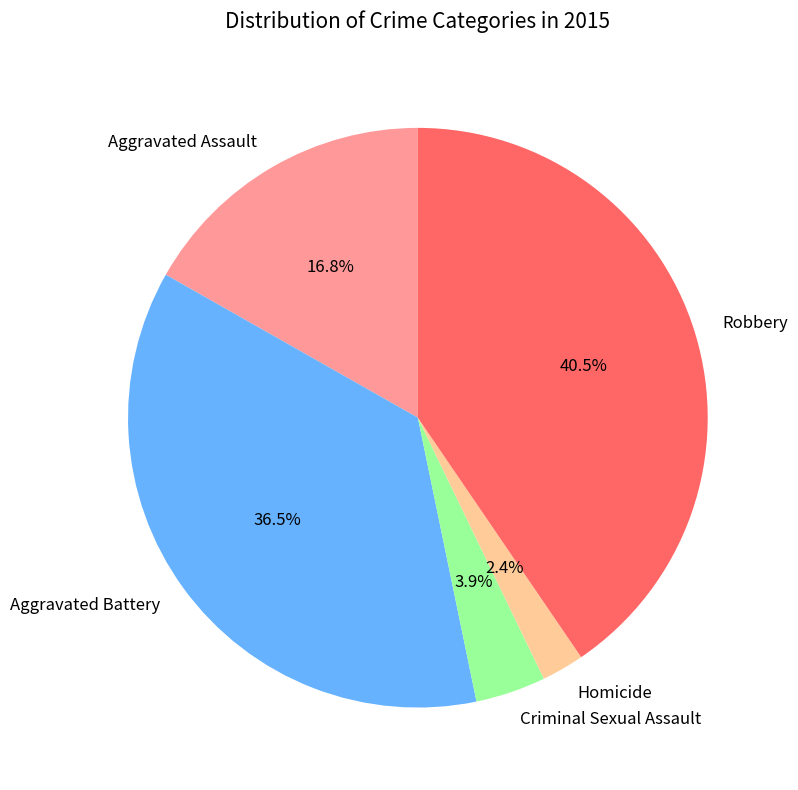

The Robbery slice represents 34% of the pie. True or false?

False